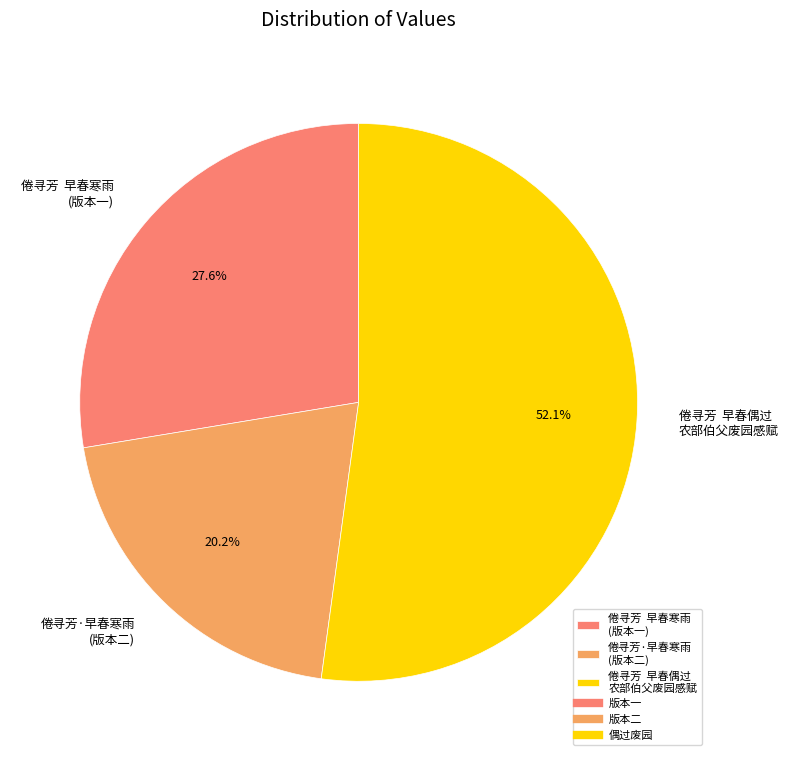

Rank the categories by value from highest to lowest.

倦寻芳 早春偶过 农部伯父废园感赋, 倦寻芳 早春寒雨 (版本一), 倦寻芳·早春寒雨 (版本二)